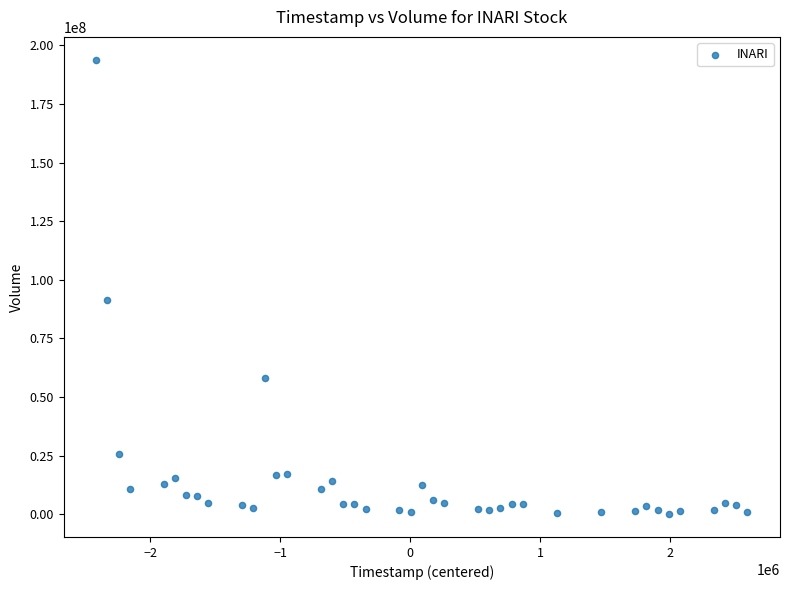

What is the range of Y values (max minus min)?

193740811